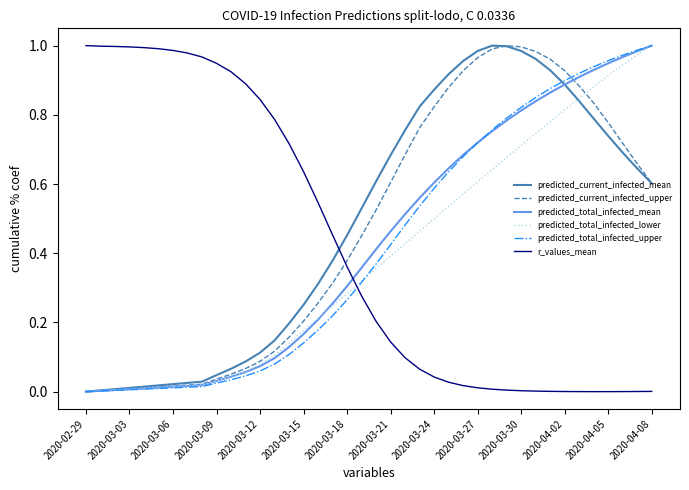

After their last crossing, which series has the higher values: r_values_mean or predicted_current_infected_mean?

predicted_current_infected_mean